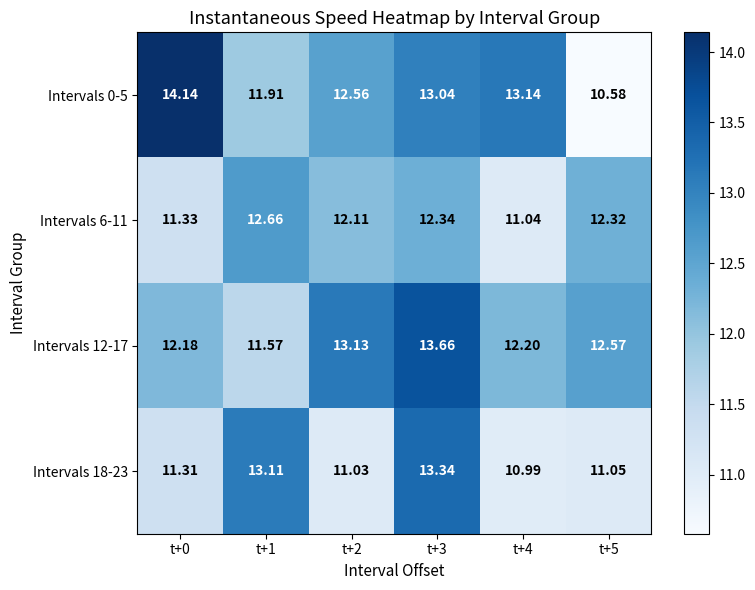

Is the value of Intervals 6-11 at t+1 greater than the value of Intervals 18-23 at t+1?

No